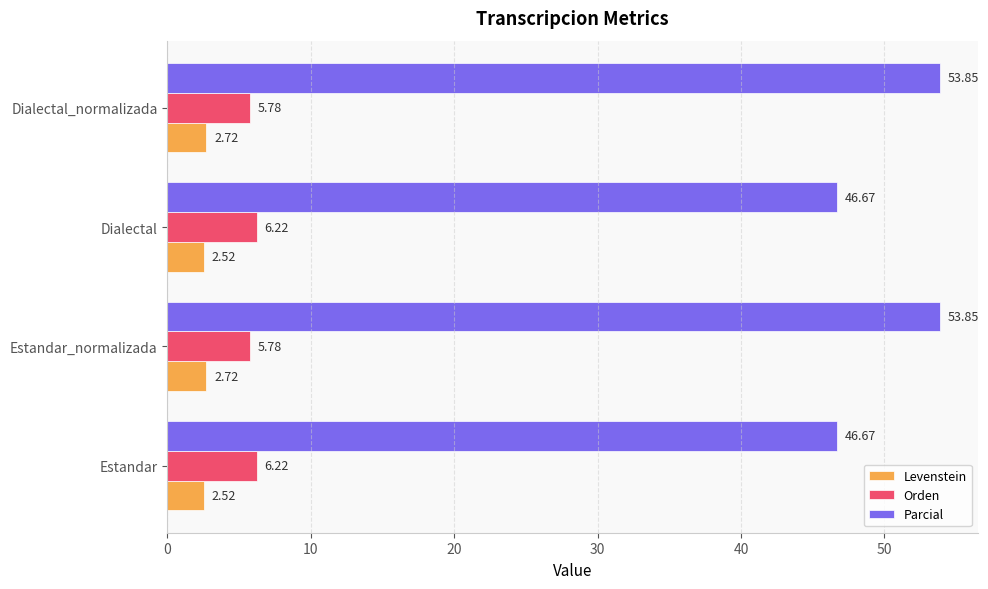

At Estandar_normalizada, list the series in order from largest to smallest.

Parcial, Orden, Levenstein